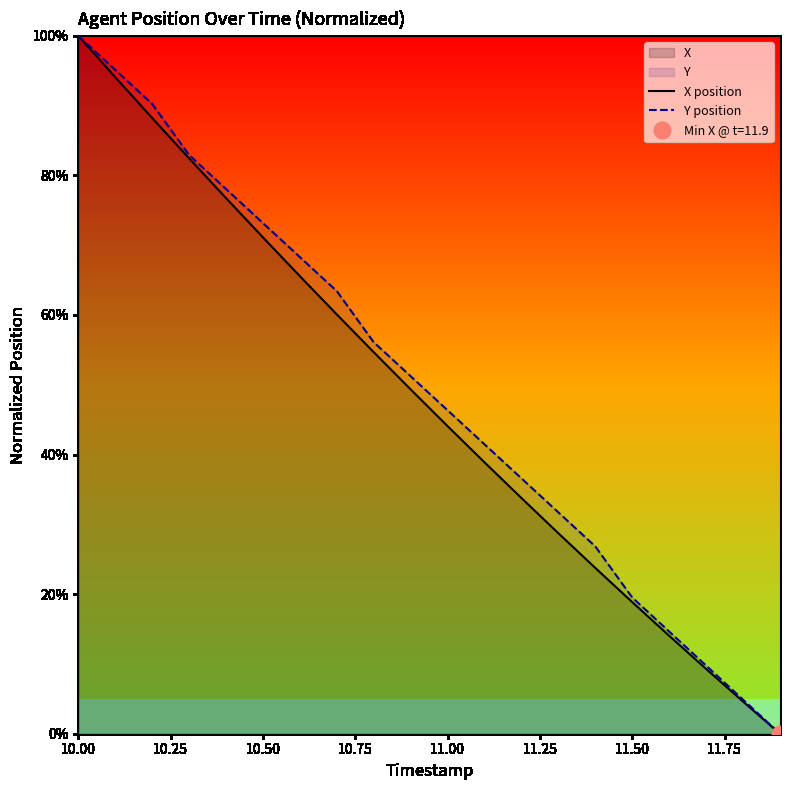

Is this an area chart (filled region under the line)?

No